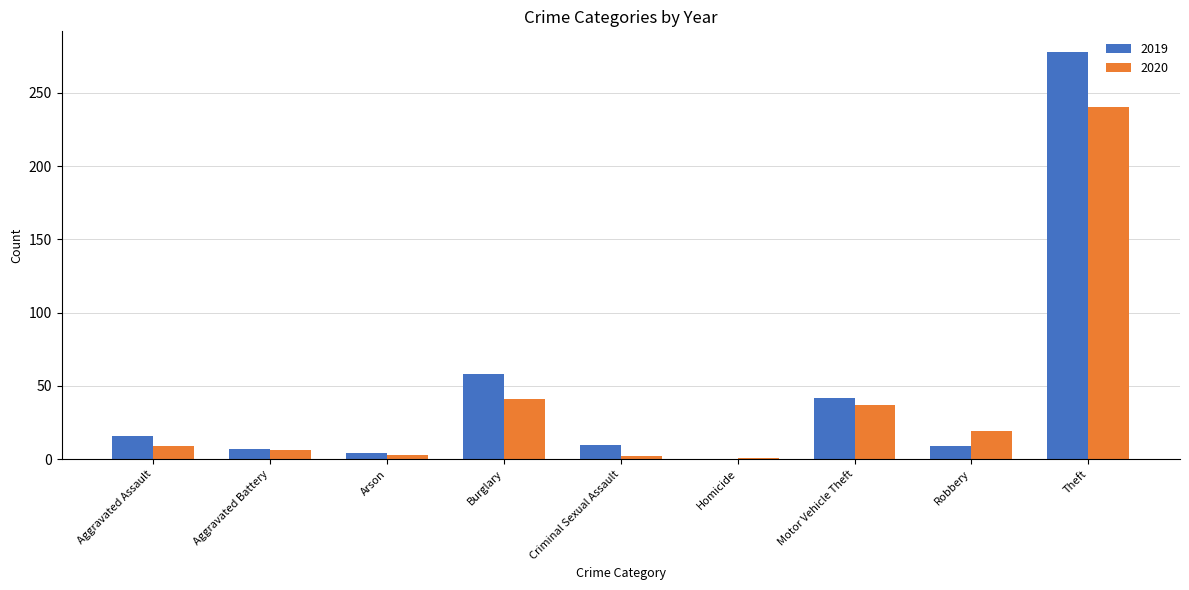

What is the maximum value shown in the chart?

278